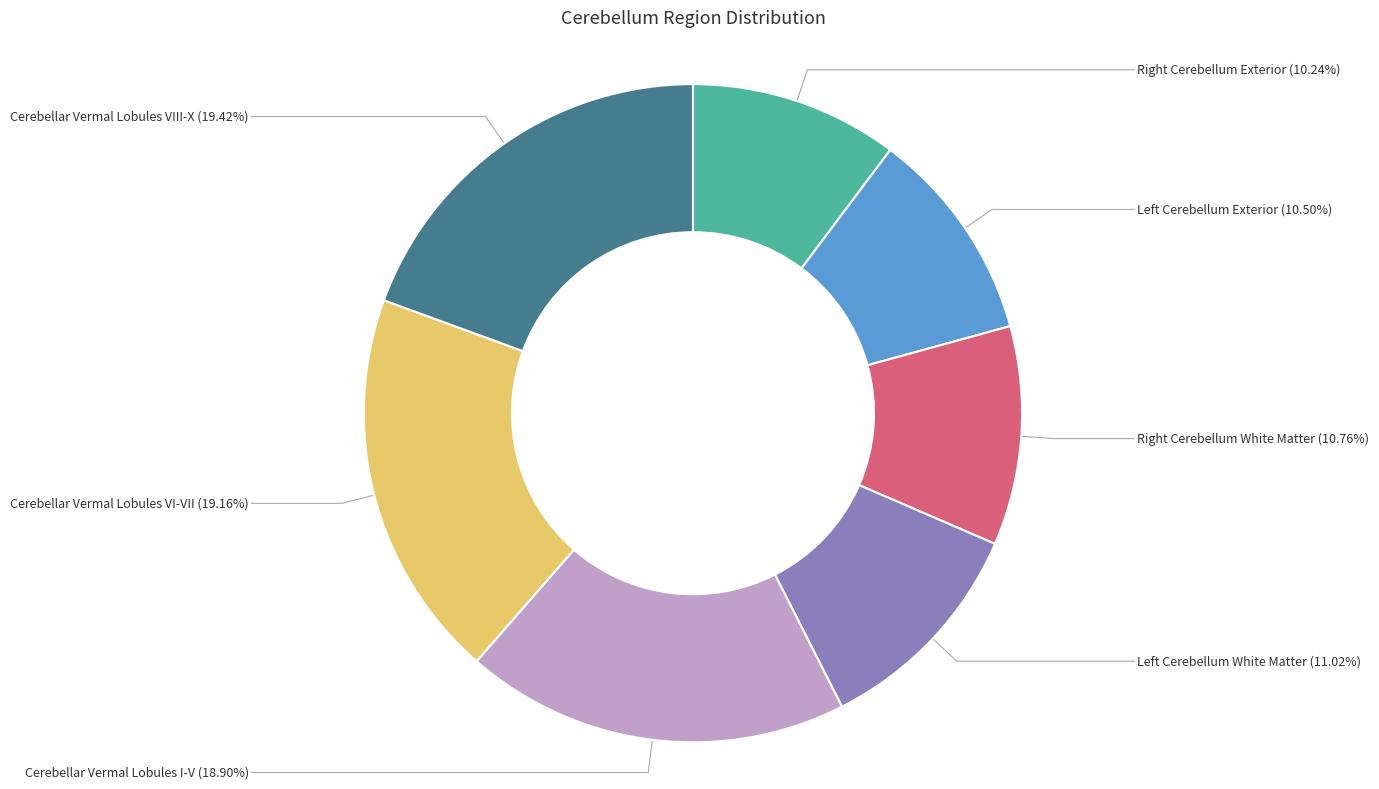

Does any single category account for the majority?

No